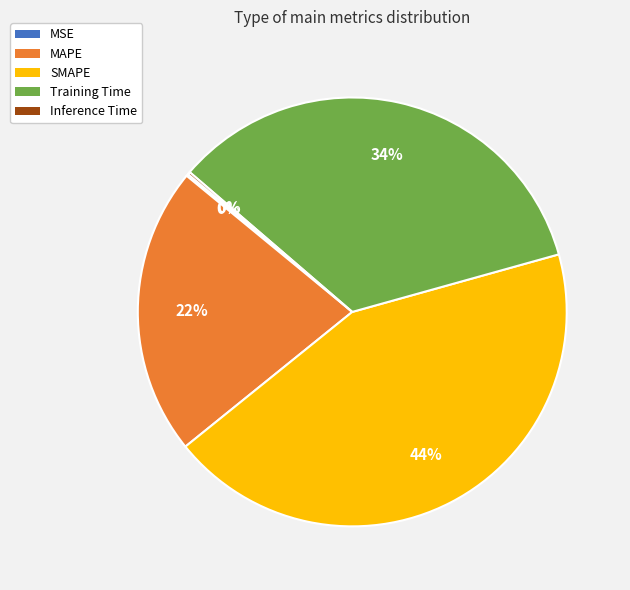

To the nearest percent, what is the average slice percentage?

20%